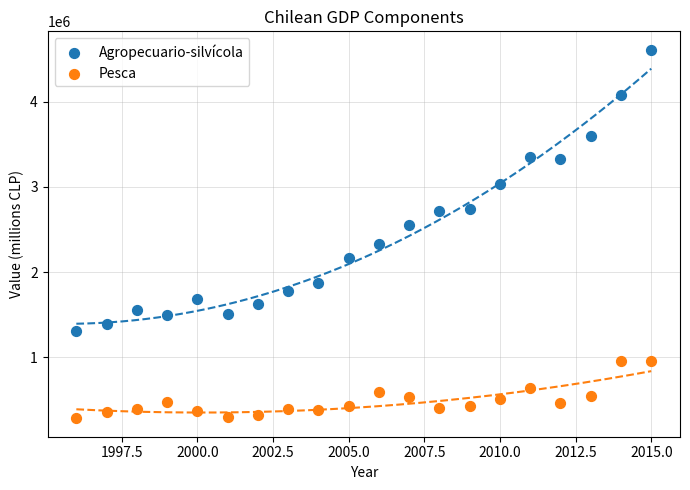

Which series reaches the maximum Y coordinate?

Agropecuario-silvícola